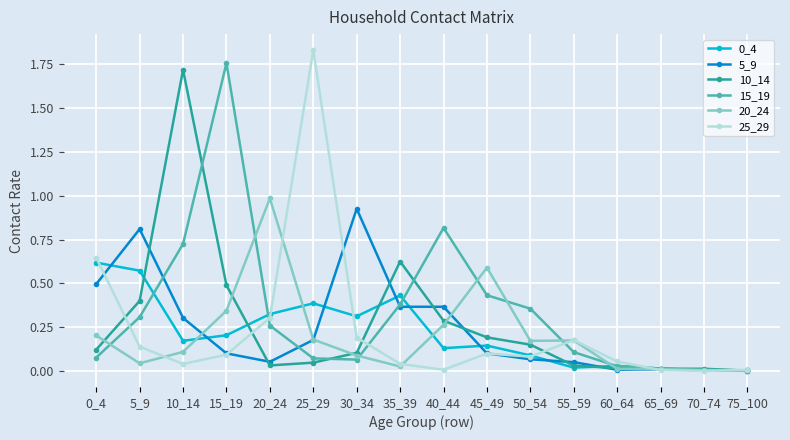

At how many categories does at least one series exceed 1?

3